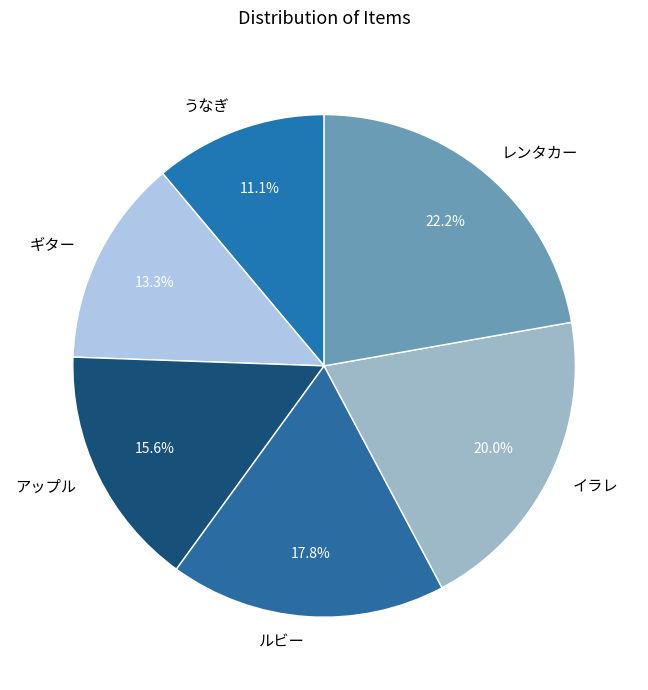

Does any single category account for the majority?

No